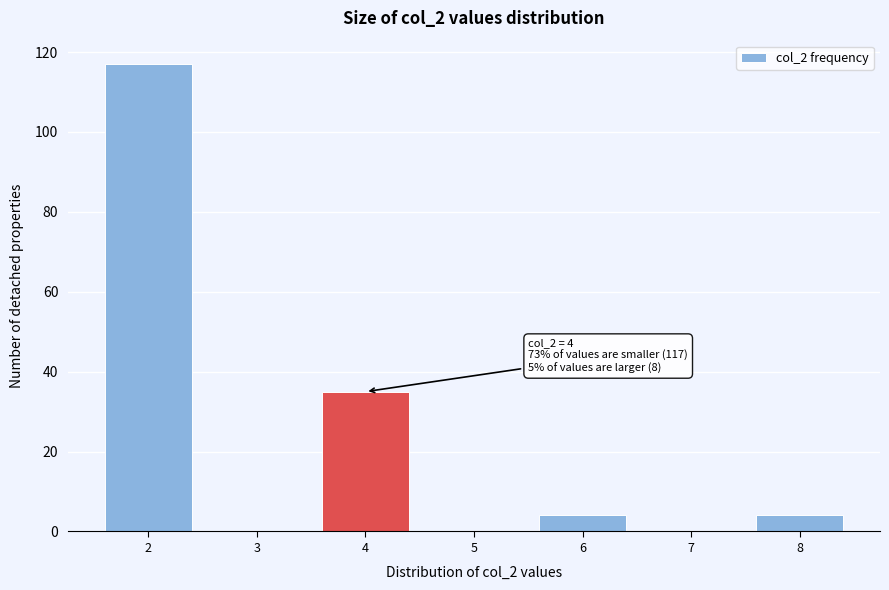

Which range on the x-axis has the tallest bar?

1.5 to 2.5